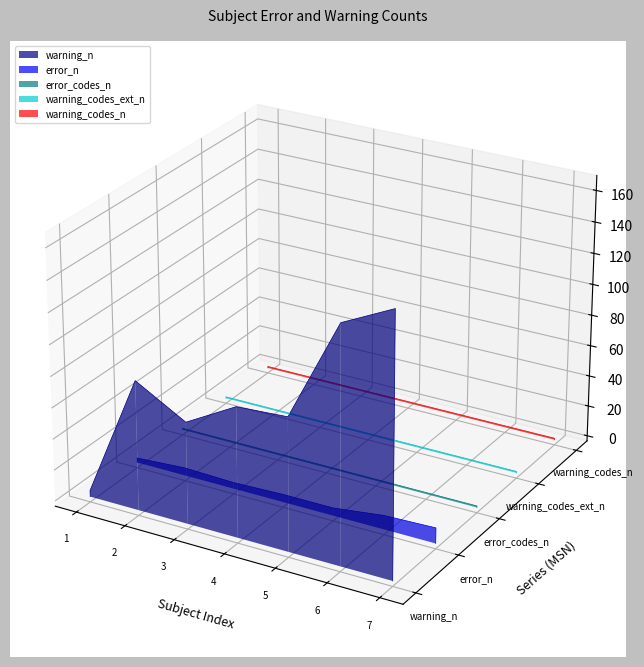

The warning_n series shows 0.0 at 7. True or false?

False